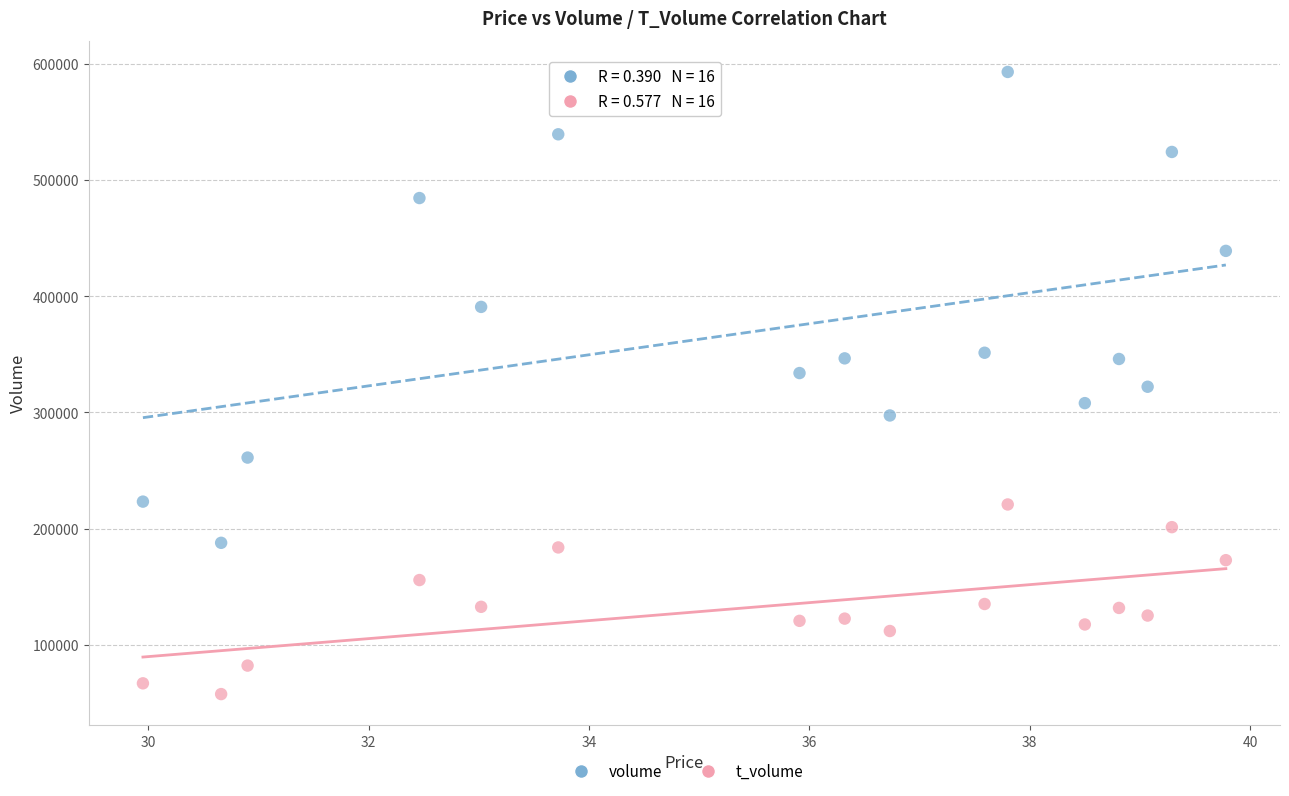

Which series reaches the minimum Y coordinate?

t_volume